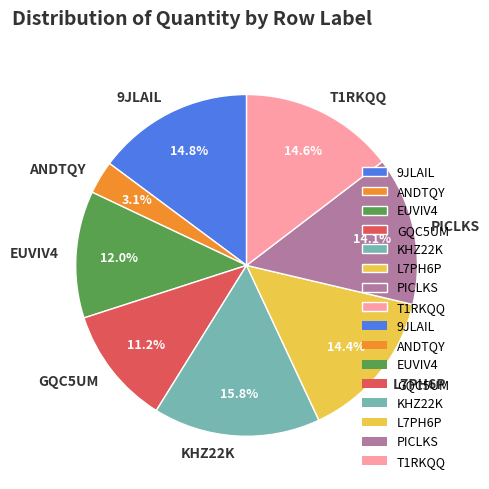

Is it true that L7PH6P is 26% of the pie?

False